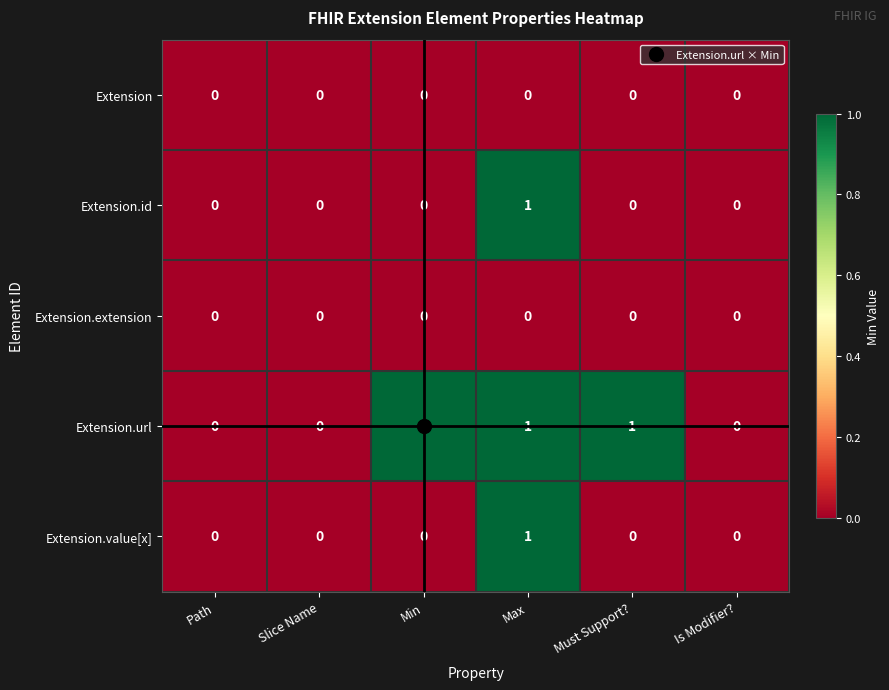

The Extension.extension series shows 0 at Max. True or false?

True